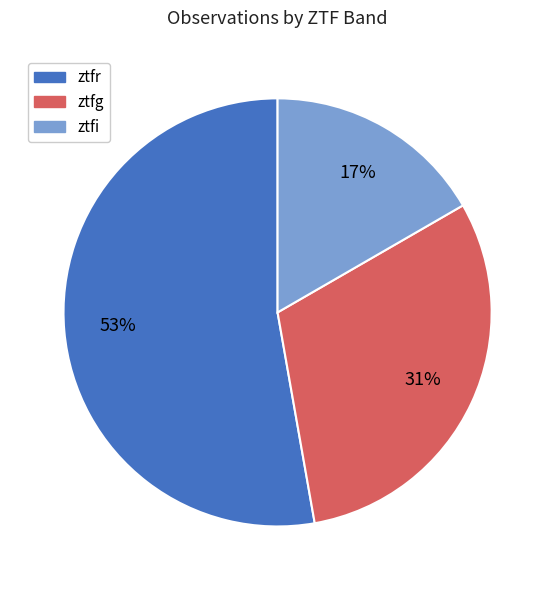

The ztfr slice represents 53% of the pie. True or false?

True